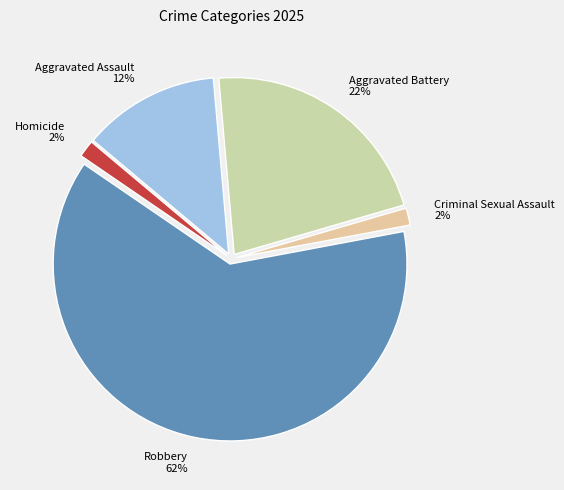

How many slices are in this pie chart?

5